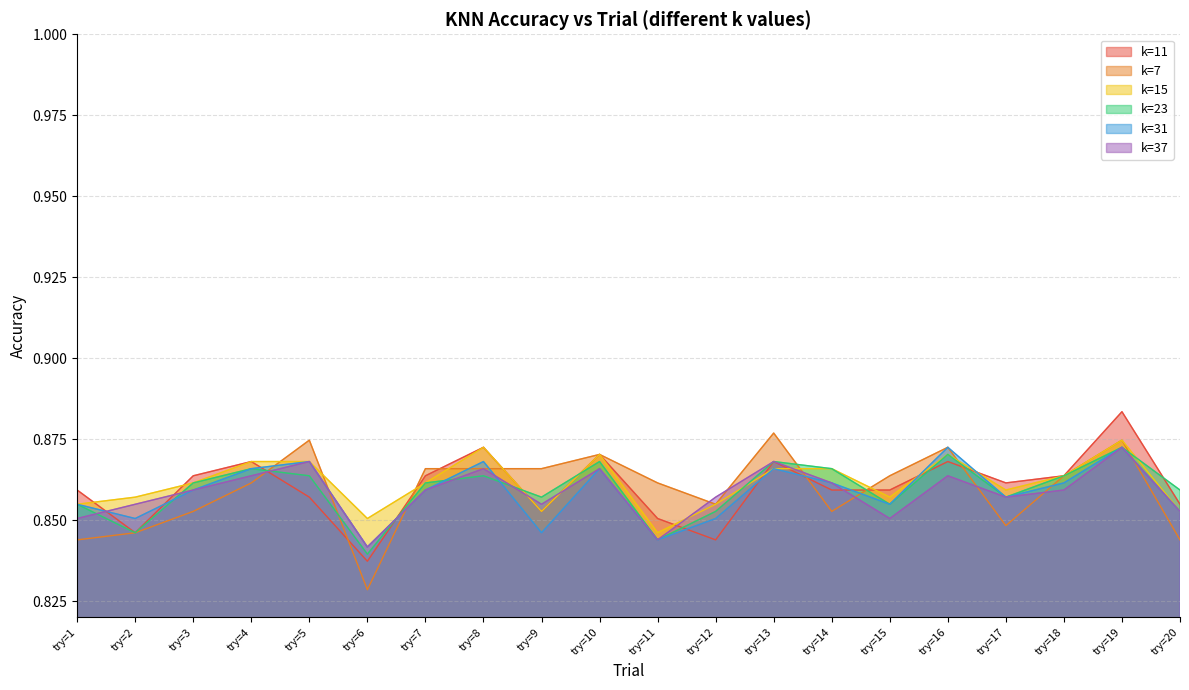

True or false: k=37 and k=15 intersect in this chart.

True